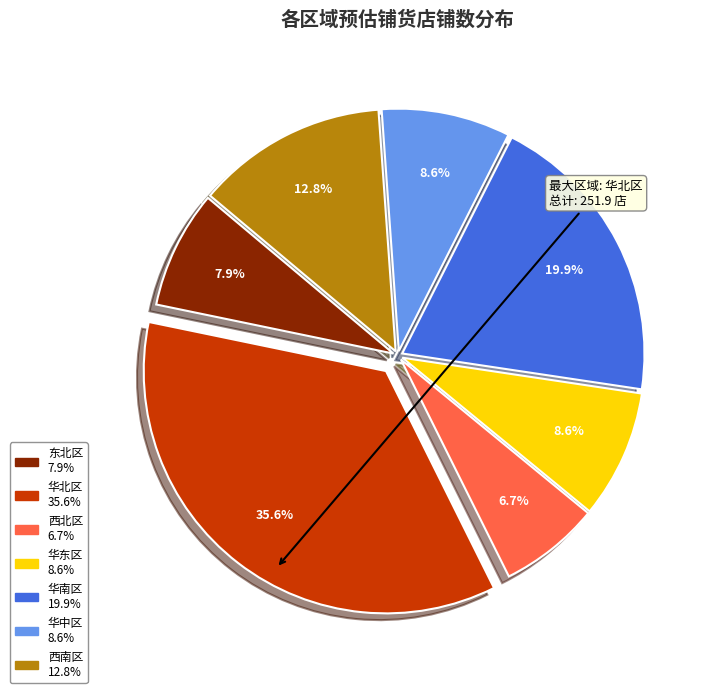

What is the total percentage of 东北区 and 华中区?

16.5%